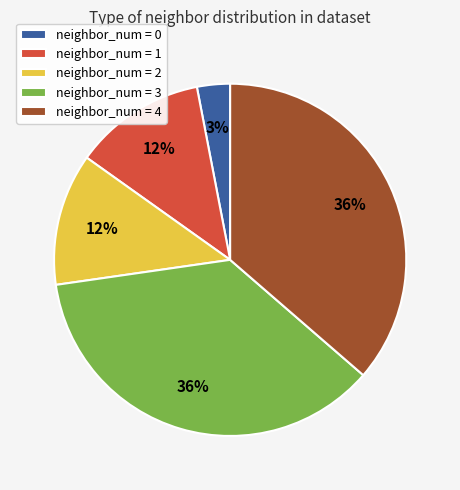

Count the number of slices in the pie.

5